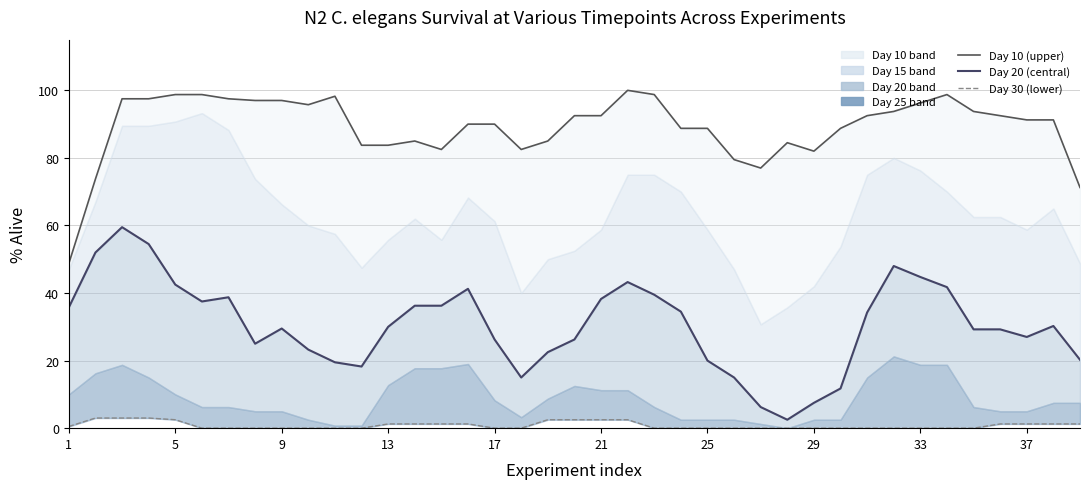

How many series are shown in this chart?

3